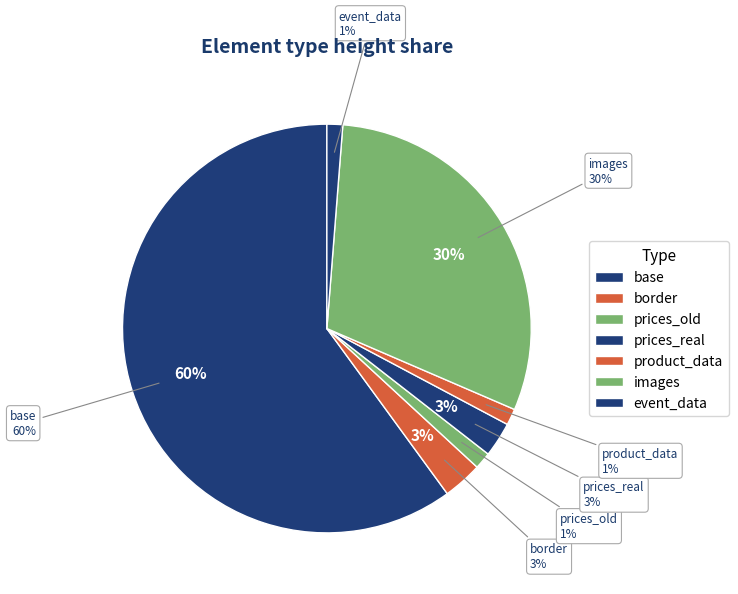

Which slice is the smallest?

event_data